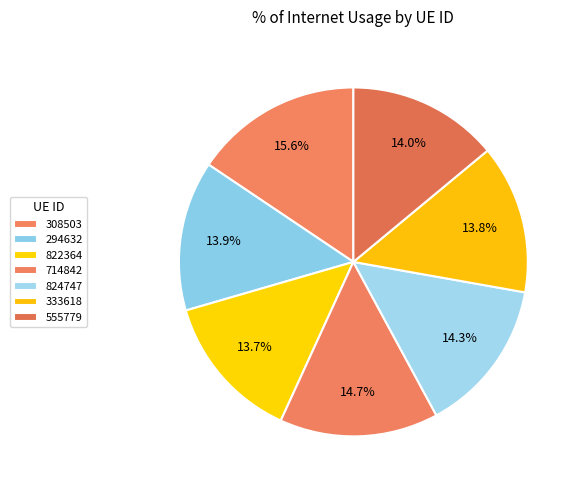

To the nearest percent, what percentage of the pie is 333618?

14%